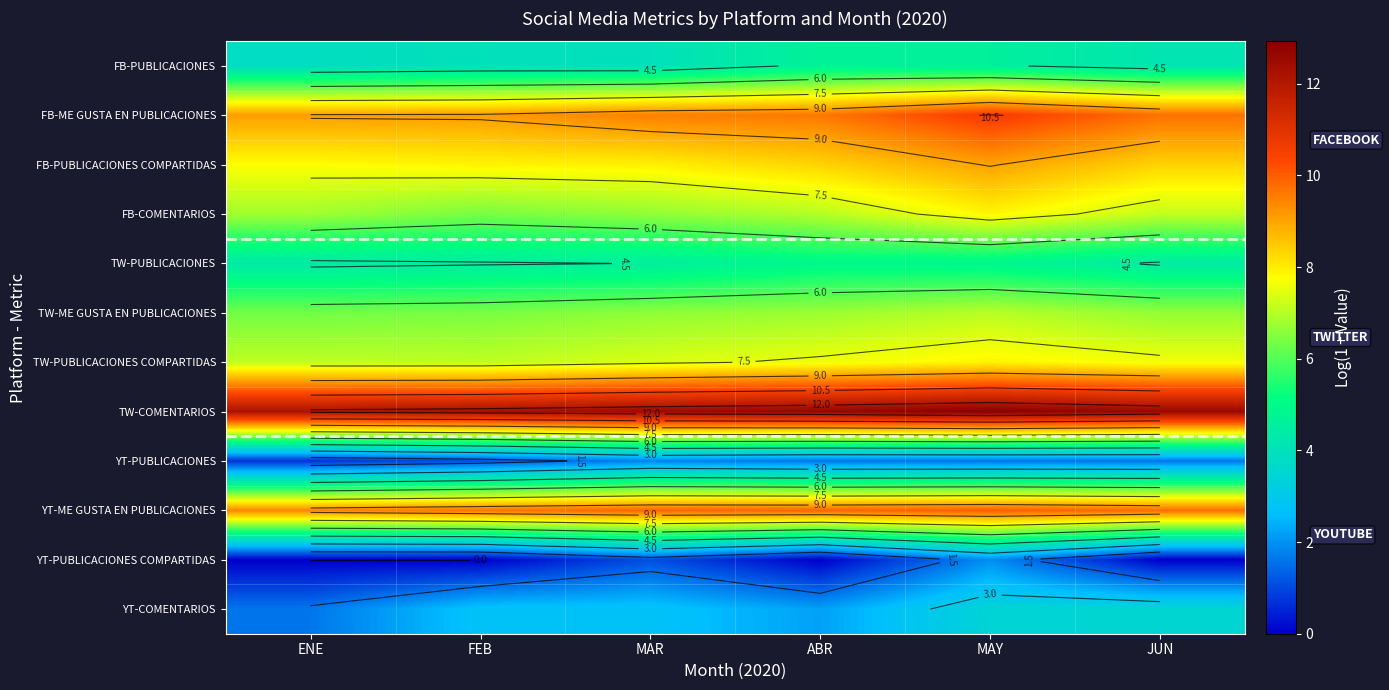

What is the total value across all series at ENE?

69.2